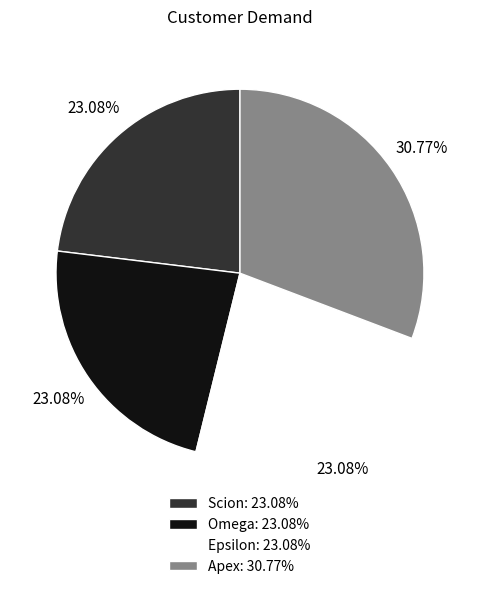

Combined, do Apex and Omega account for over 50%?

Yes